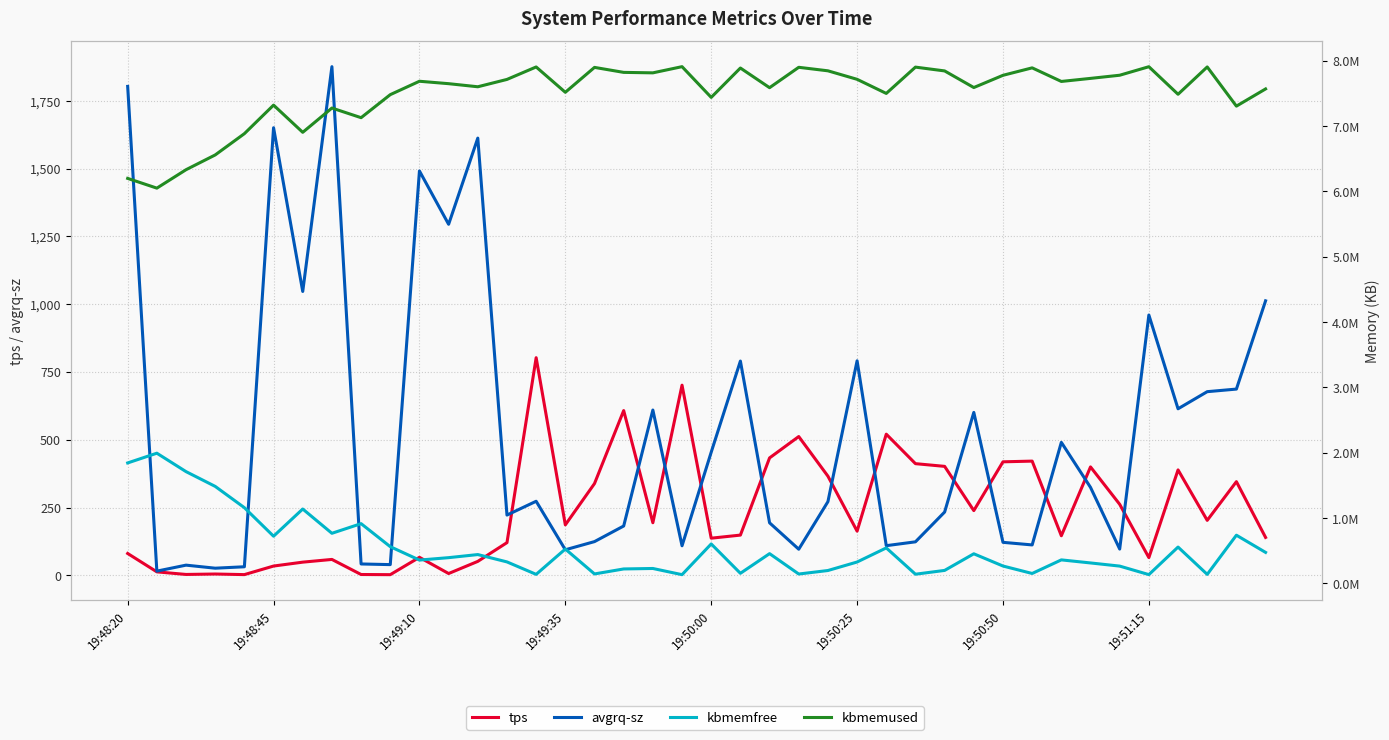

Which series has the largest total across all categories?

kbmemused